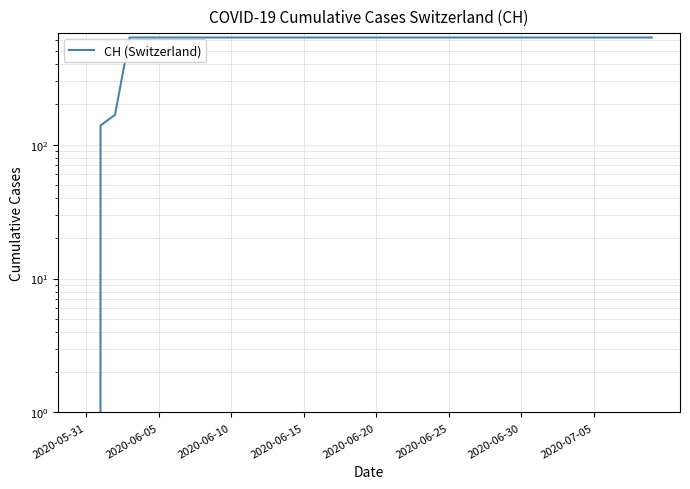

Is it true that the value at 39 is 631?

True